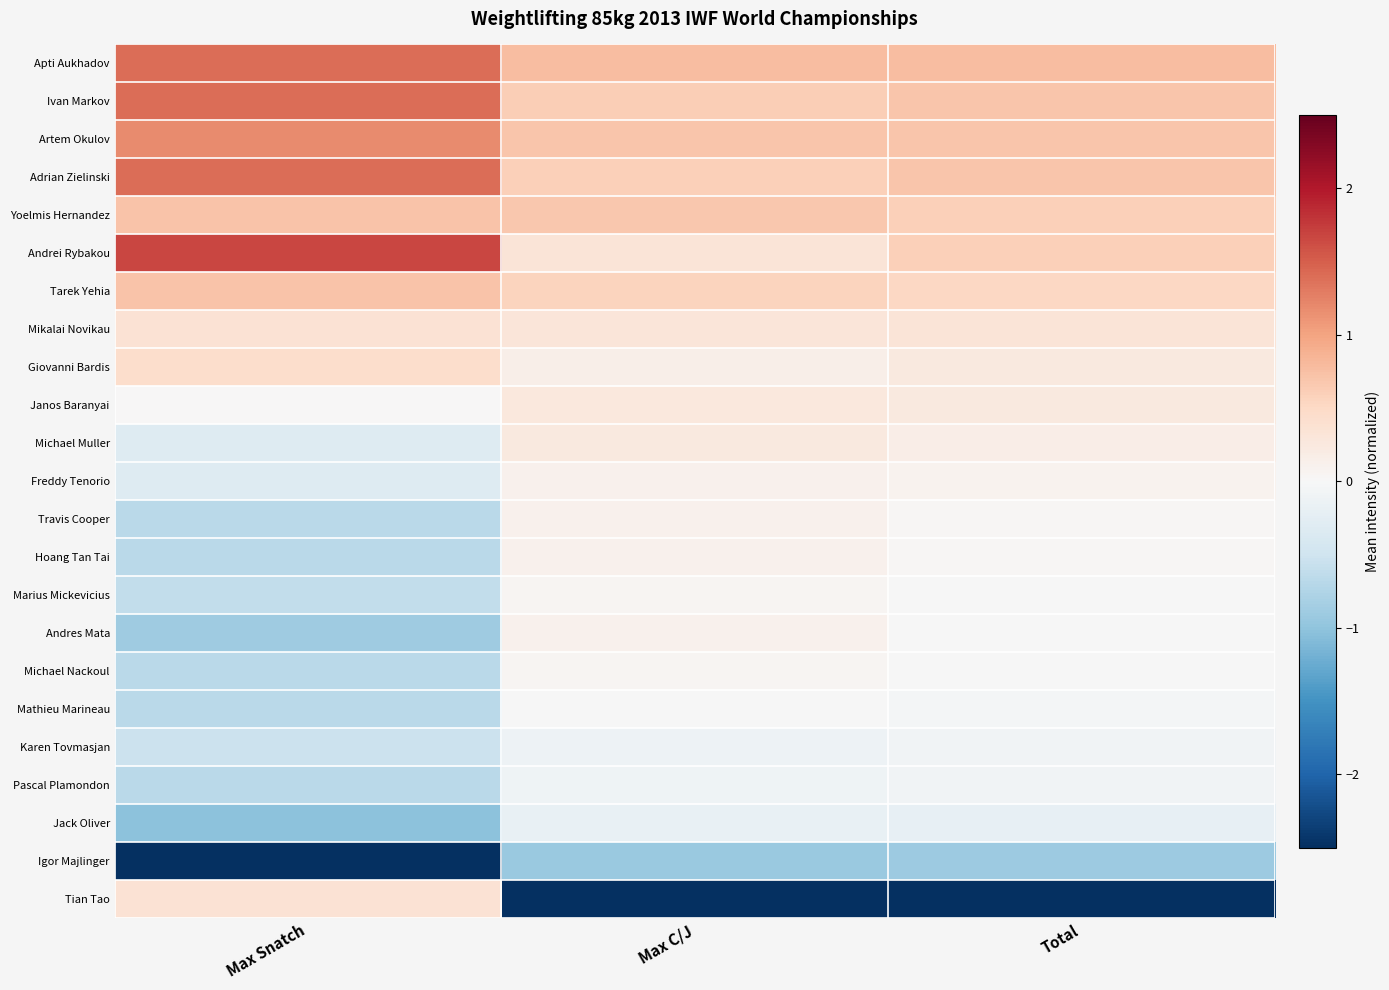

Which has a higher value, Max Snatch or Total?

Max Snatch